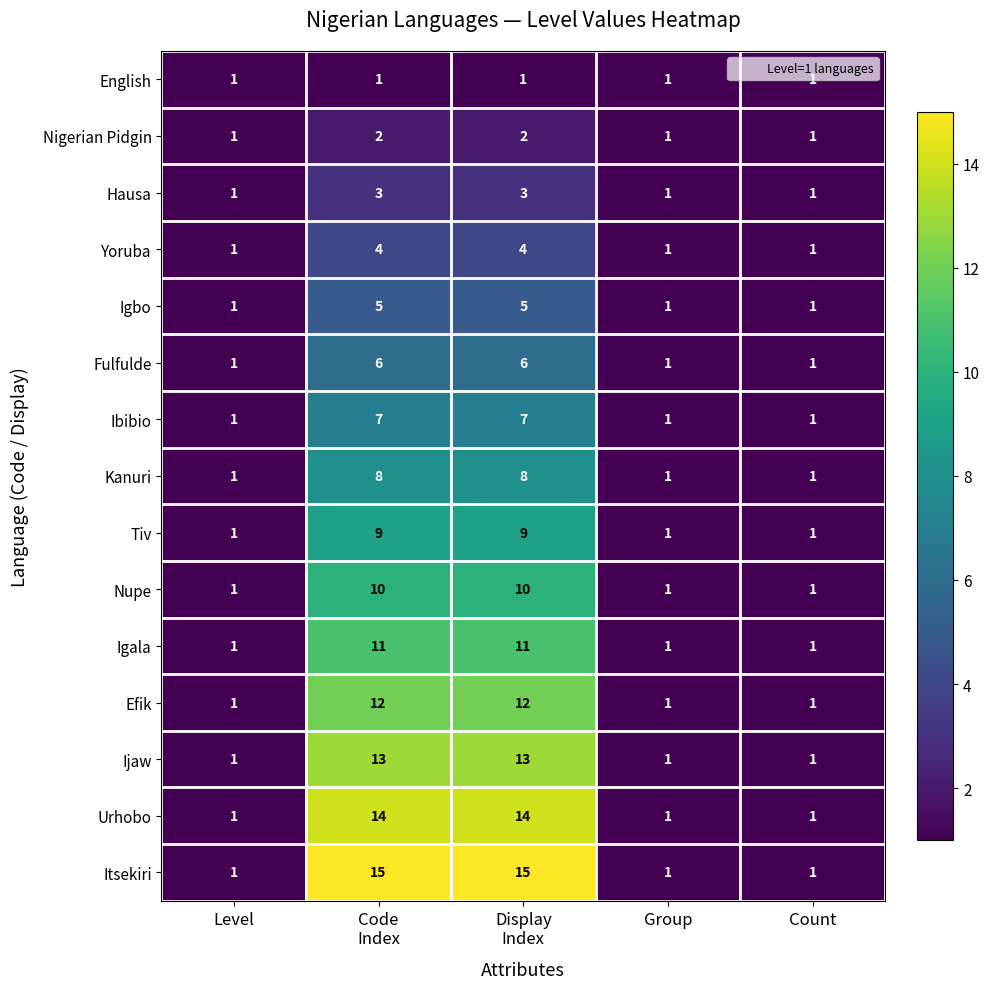

What is the difference between the second highest and second lowest values in the Igbo series?

4